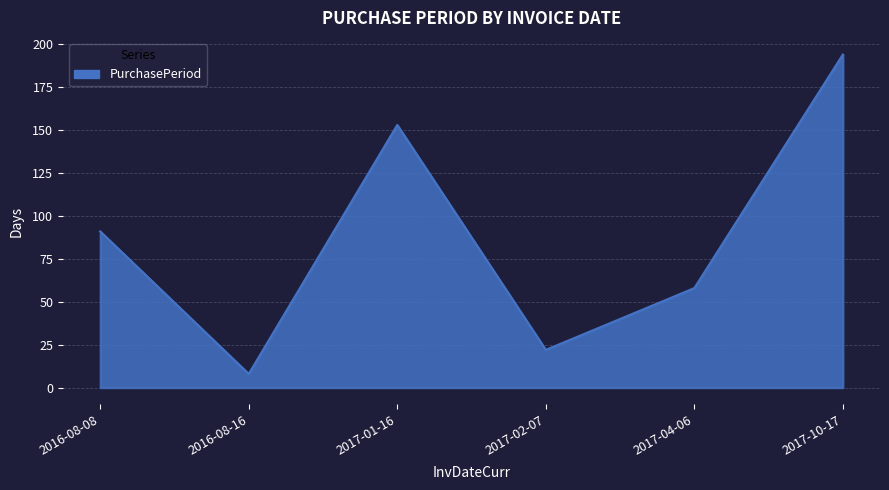

Is it true that the value at 2017-10-17 is 194?

True